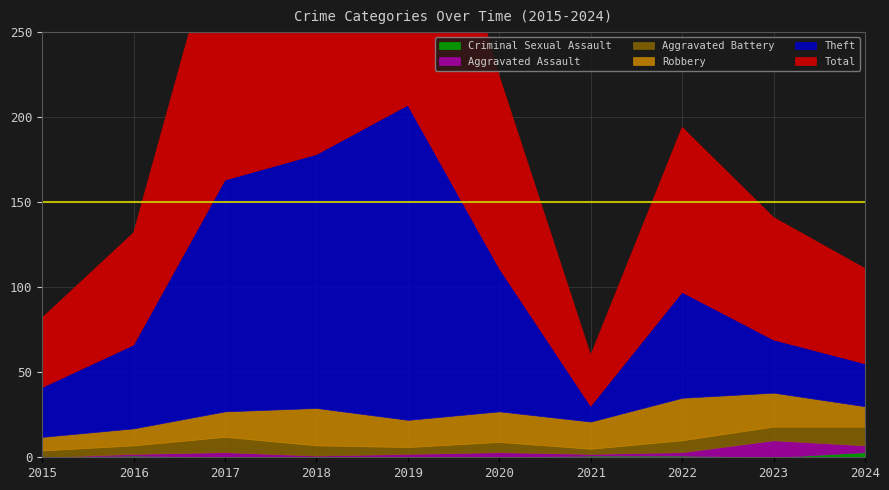

What is the approximate value of Aggravated Battery at 2019?

4